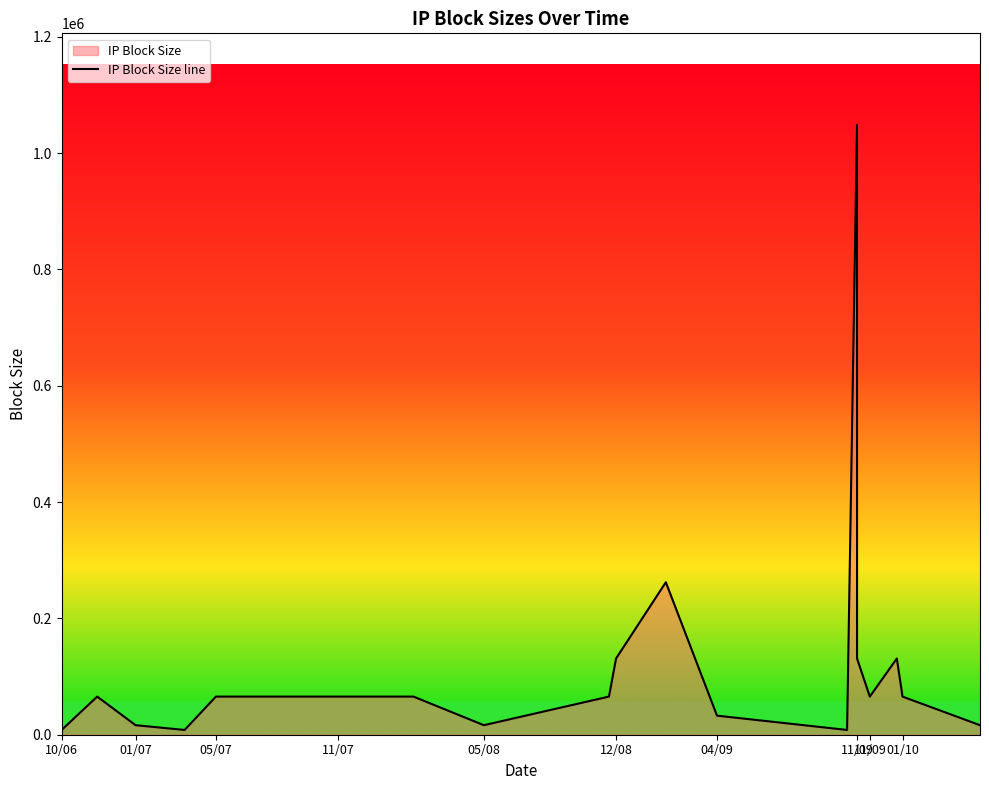

What is the average value?

116736